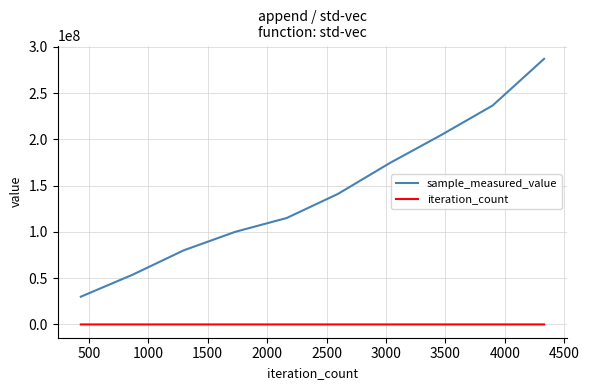

What are all the series names shown in the legend?

sample_measured_value, iteration_count